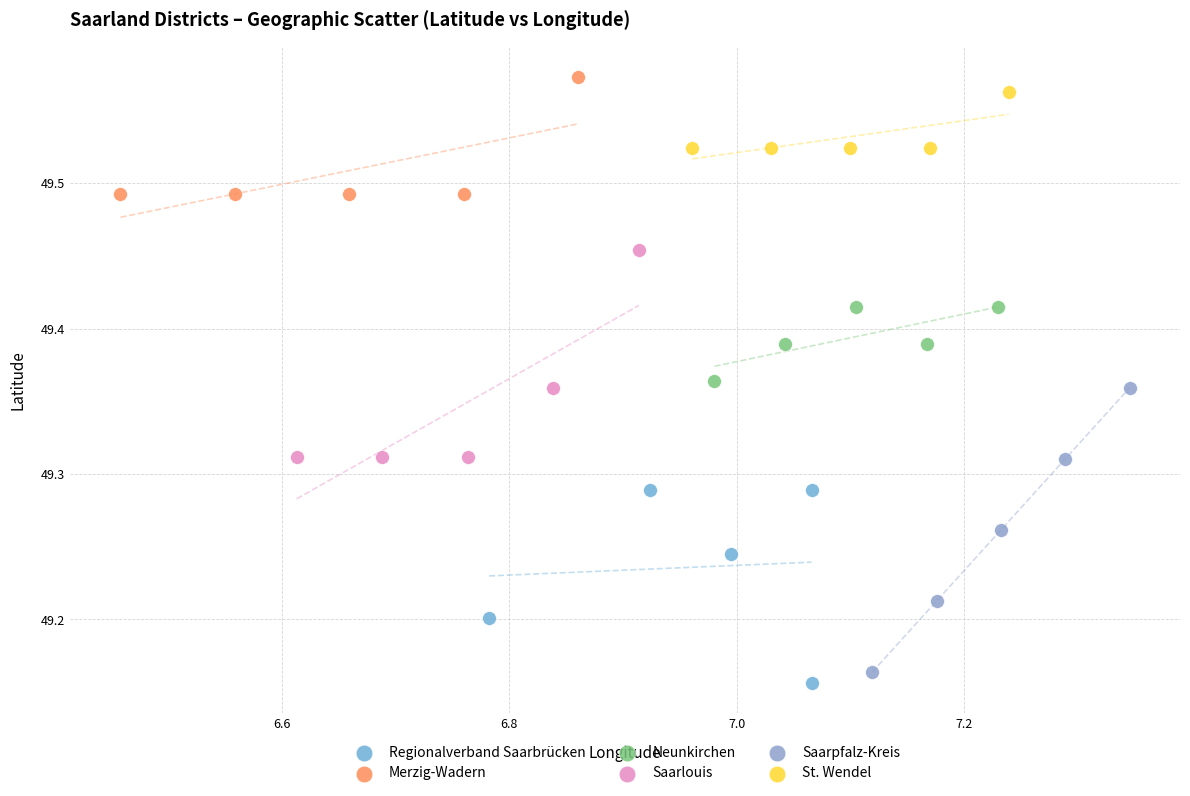

Which series has the largest Y range (max minus min)?

Saarpfalz-Kreis